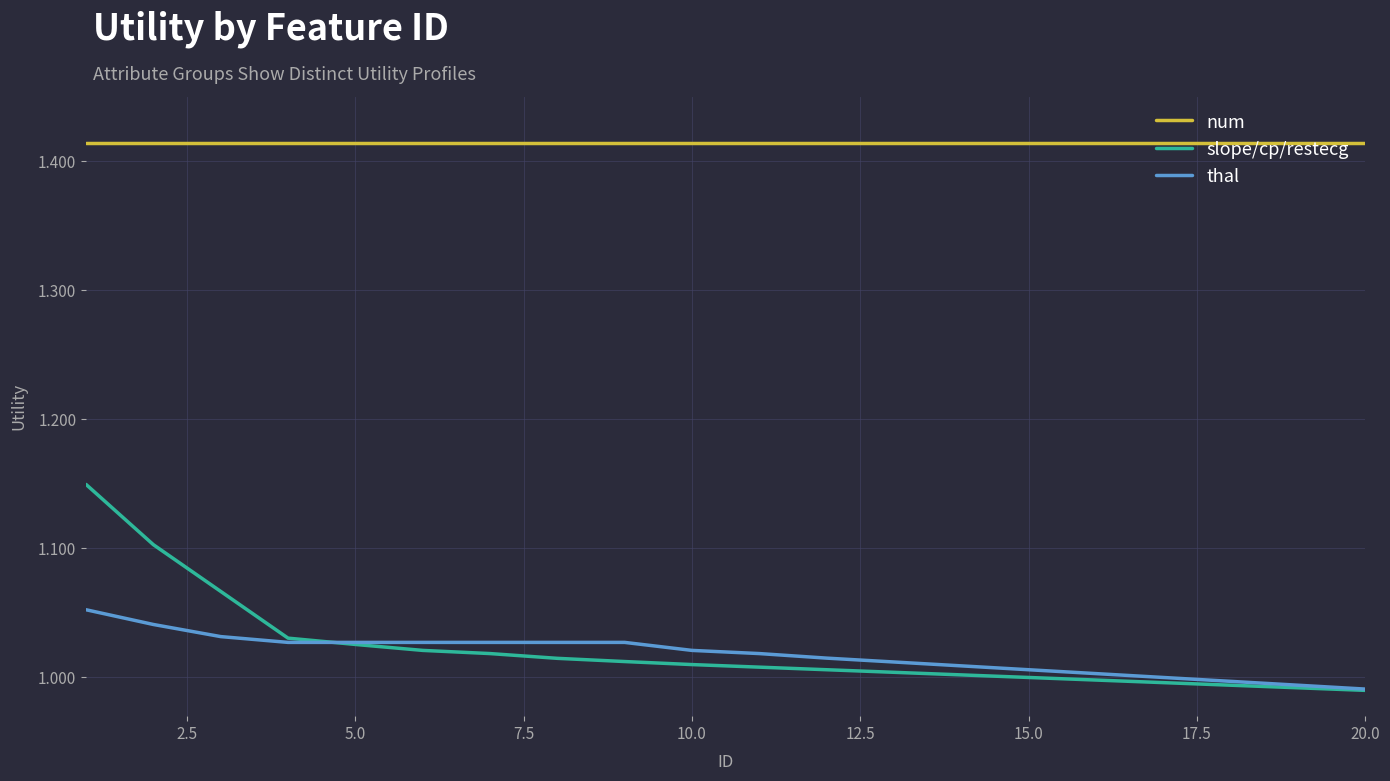

List the series in order of their peak value, highest first.

num, slope/cp/restecg, thal